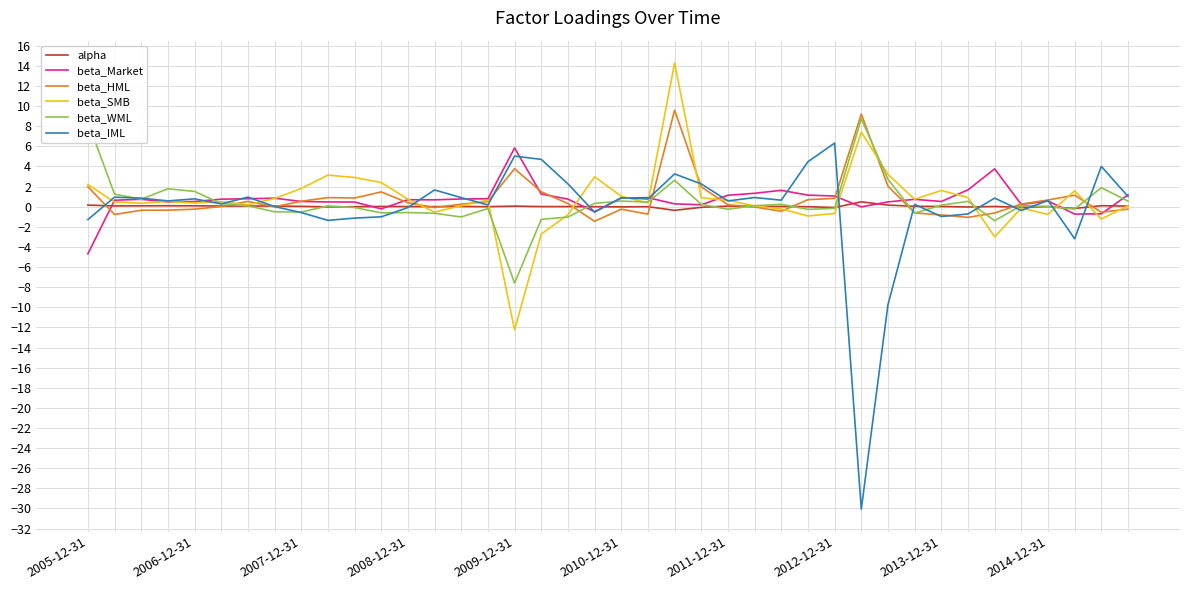

Which series has the widest spread of values?

beta_IML